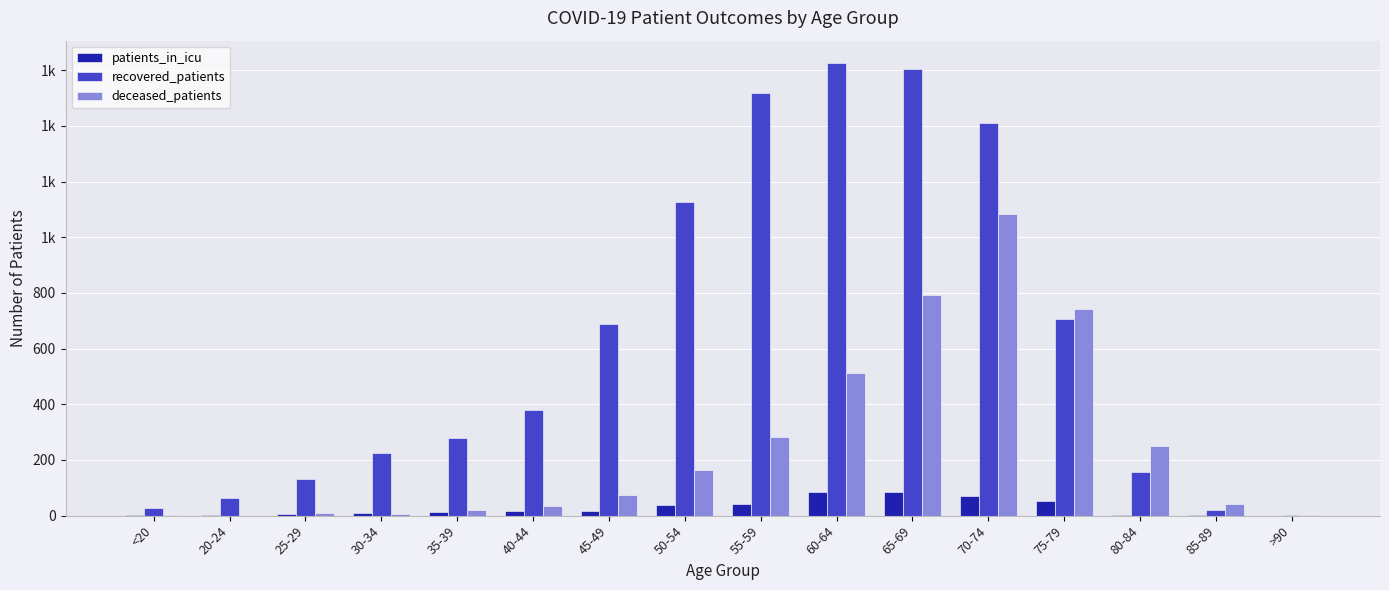

The deceased_patients series shows 2 at <20. True or false?

False